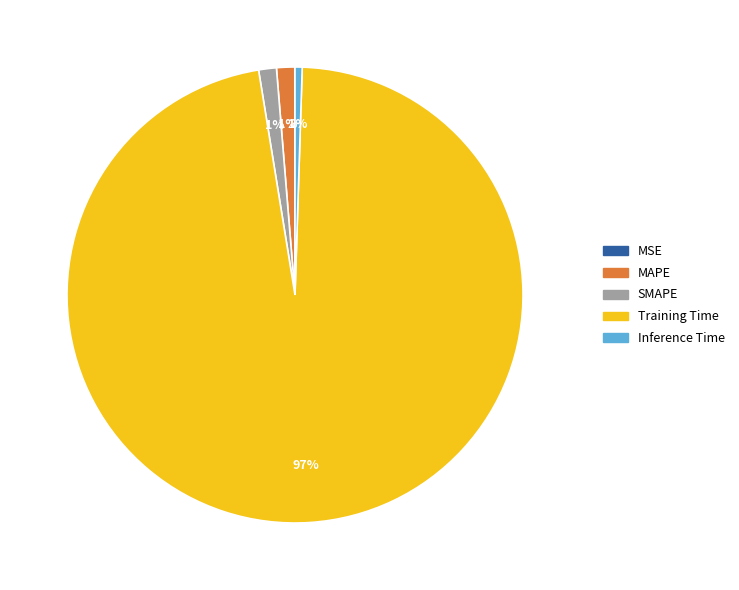

To the nearest percent, what portion does SMAPE represent?

1%